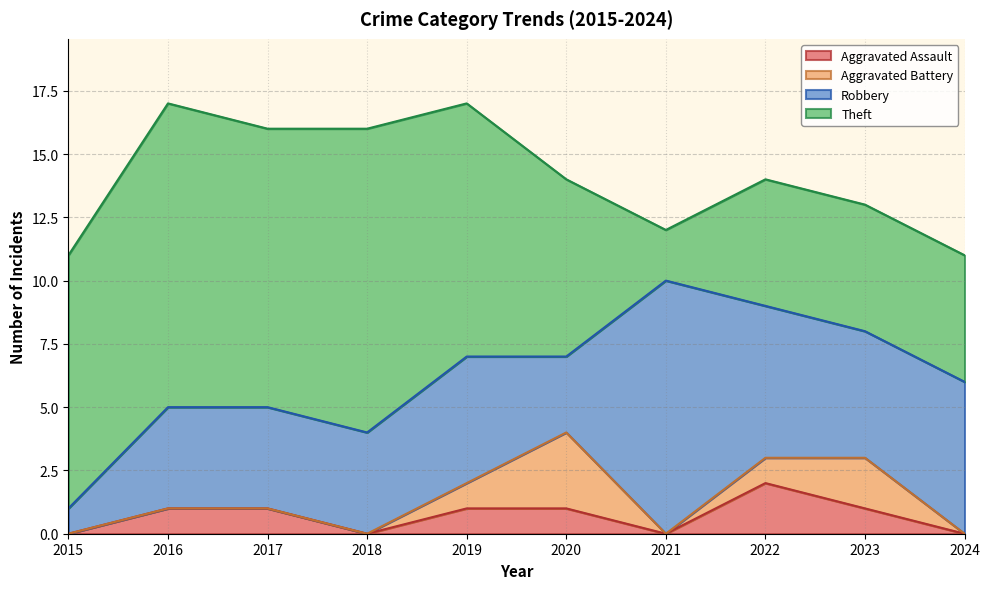

True or false: Theft and Aggravated Battery cross at least once.

False